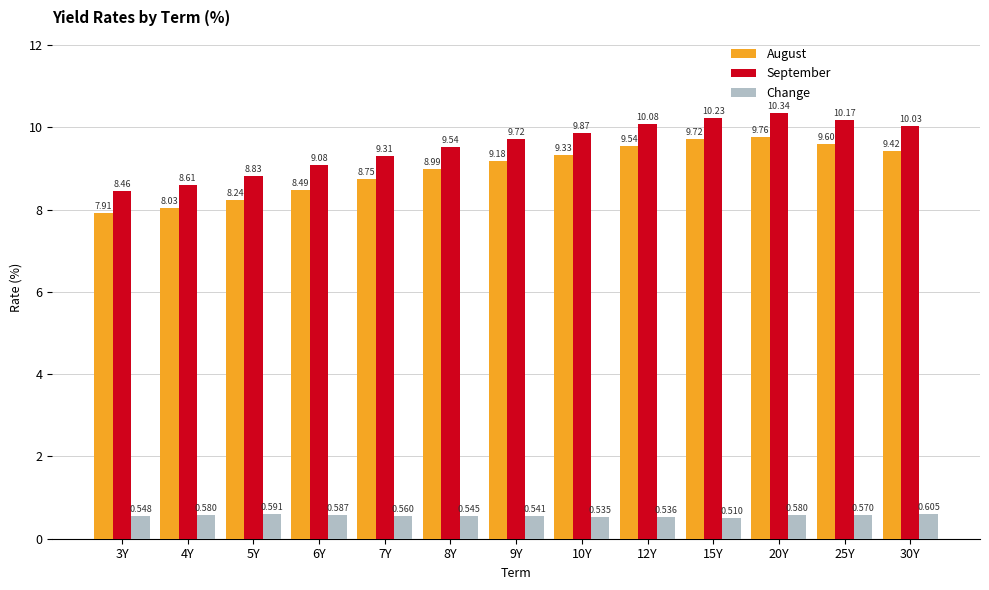

What is the label of the 4th bar from the left?

6Y